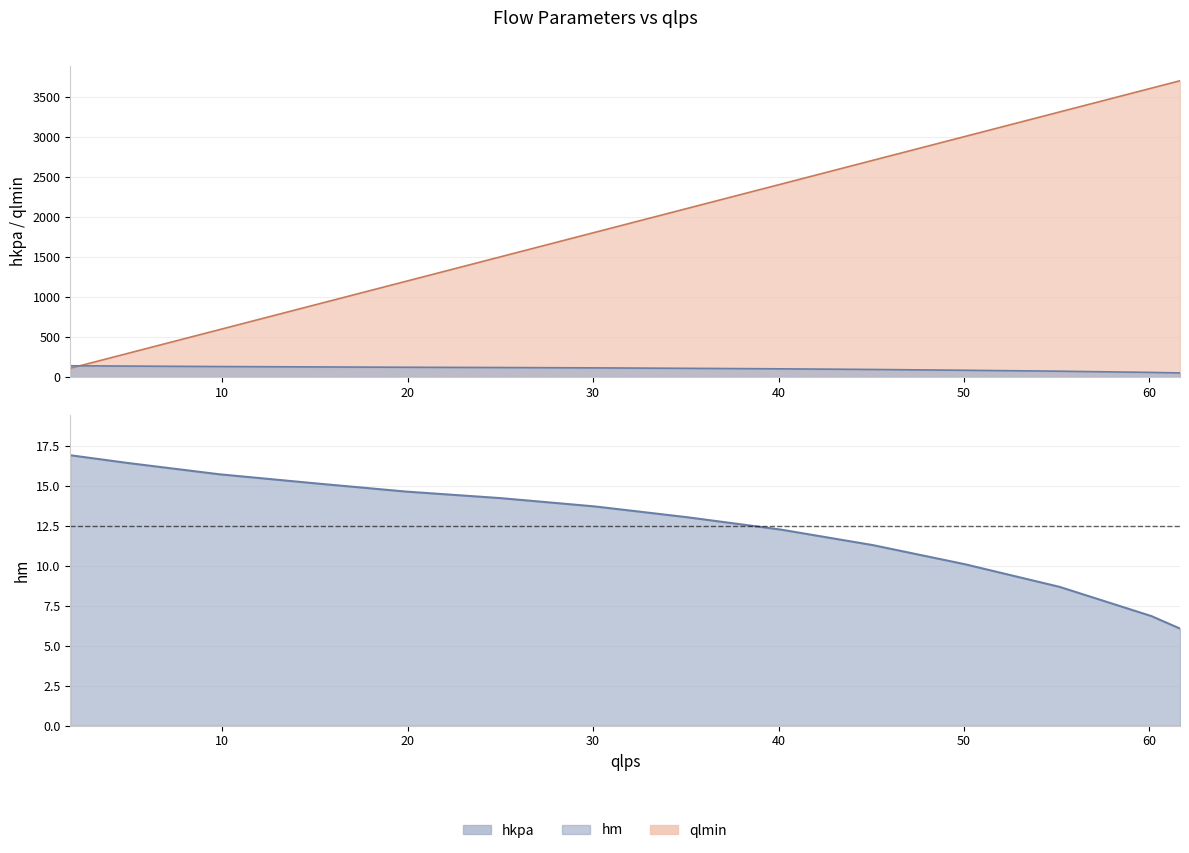

True or false: hm and hkpa intersect in this chart.

False